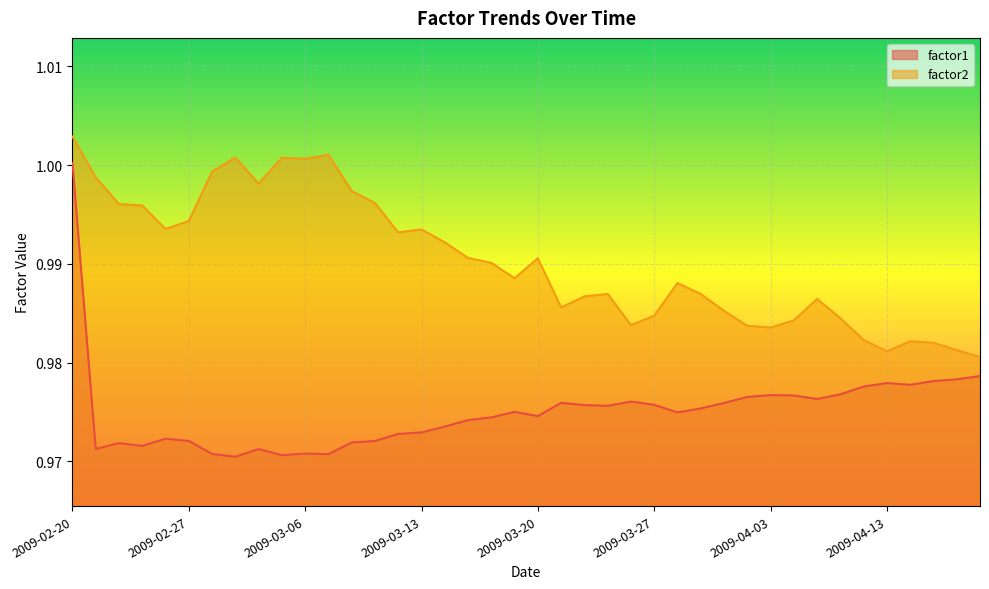

True or false: factor1 has a value of 0.4 at 2009-03-17.

False